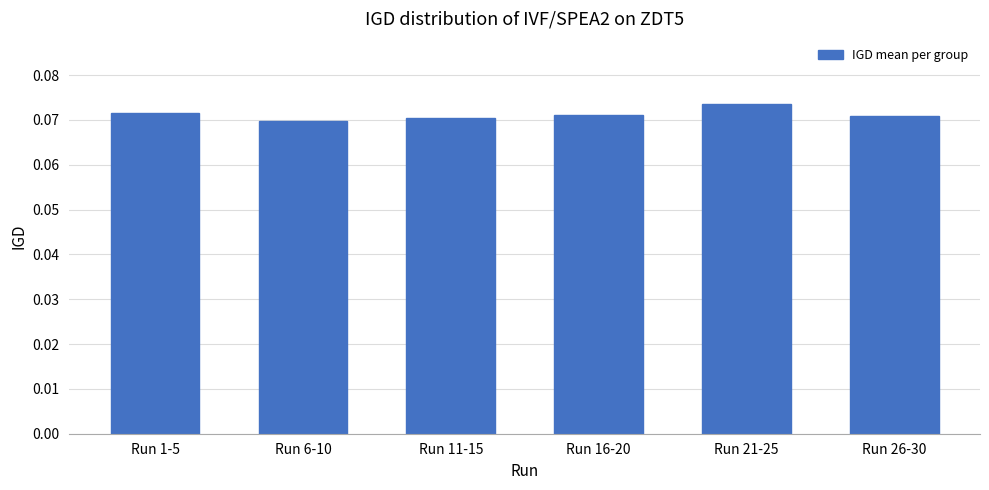

Between Run 6-10 and Run 26-30, which is larger?

Run 26-30